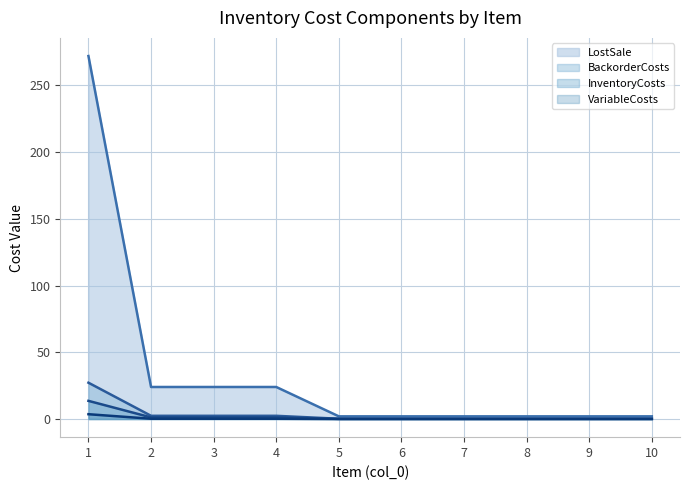

Which series has the largest total across all categories?

LostSale